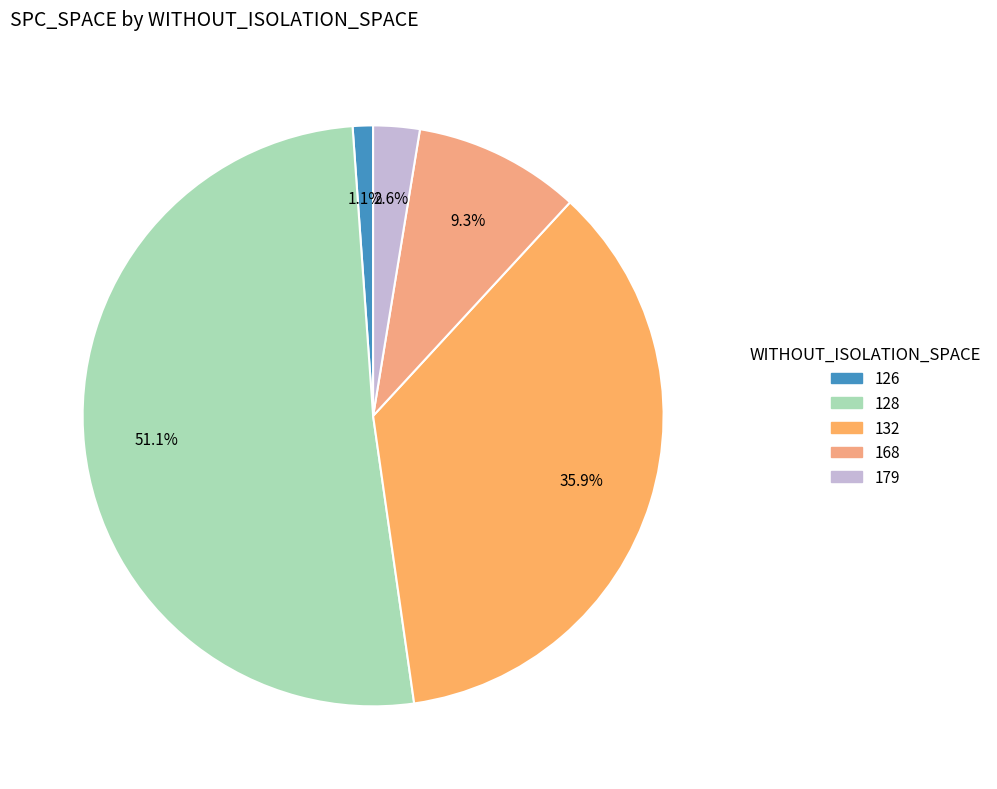

Is there any slice that represents more than half of the pie?

Yes